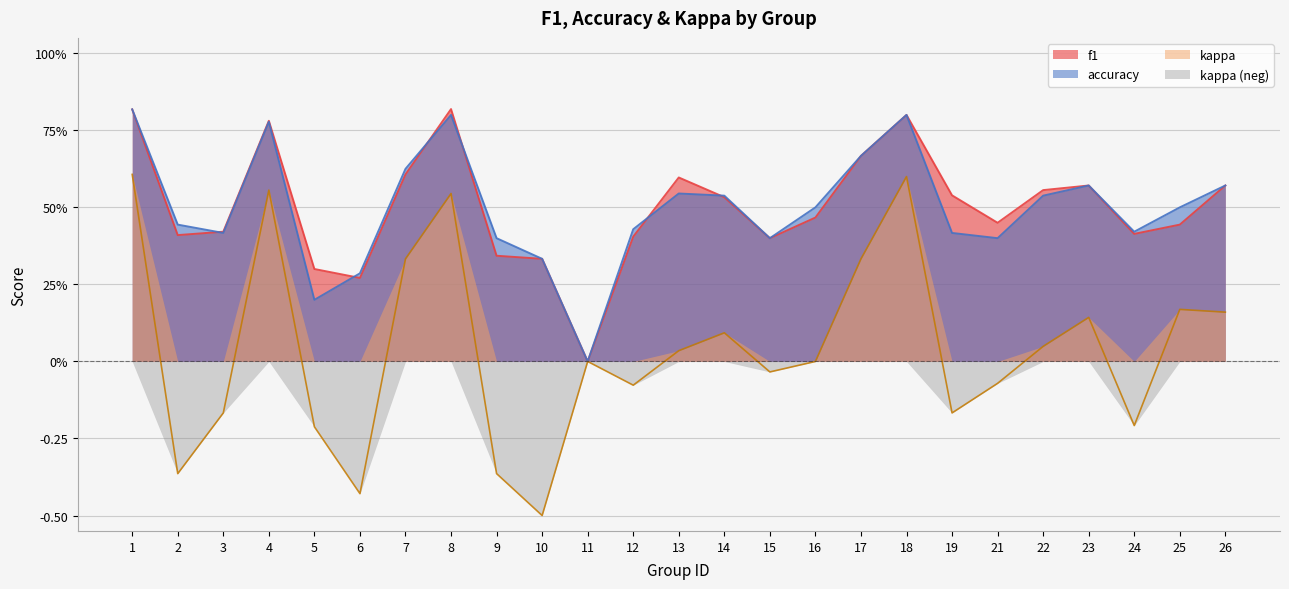

What is the maximum value for kappa?

0.6